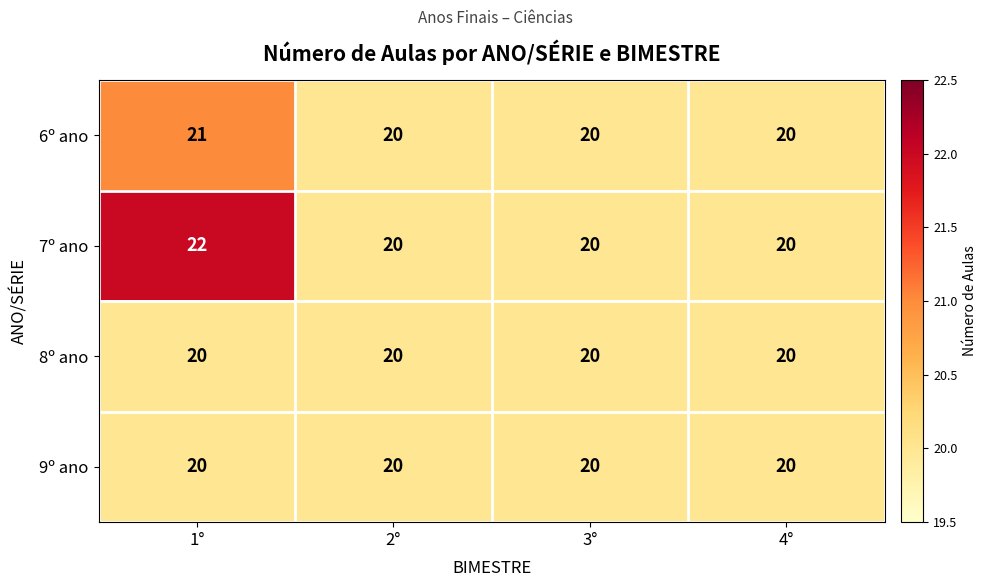

Which category has the highest value across all series?

1°